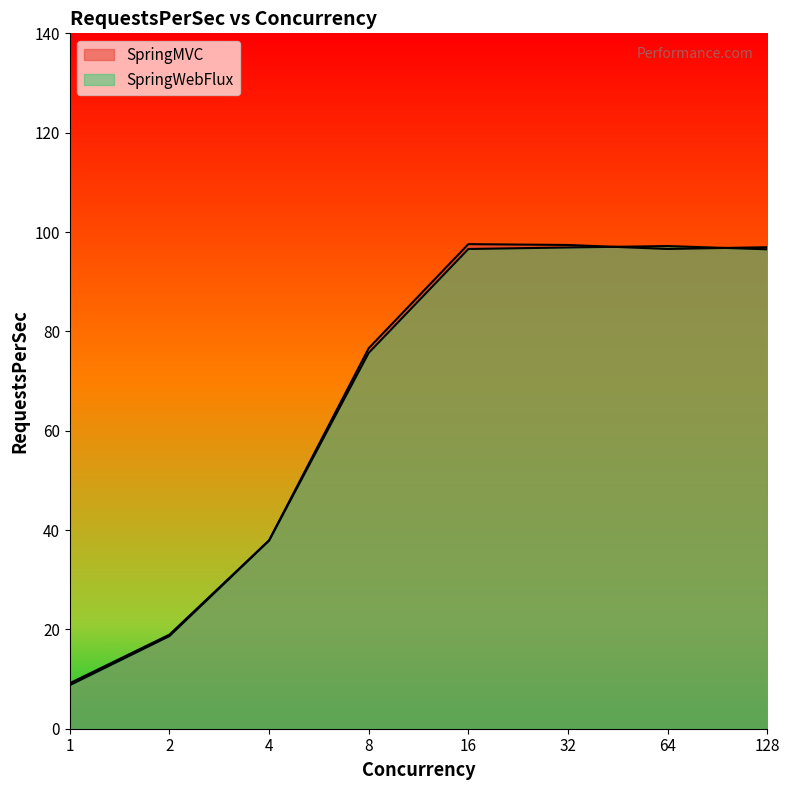

List the labels in order of SpringWebFlux value, smallest first.

1, 2, 4, 8, 128, 16, 32, 64